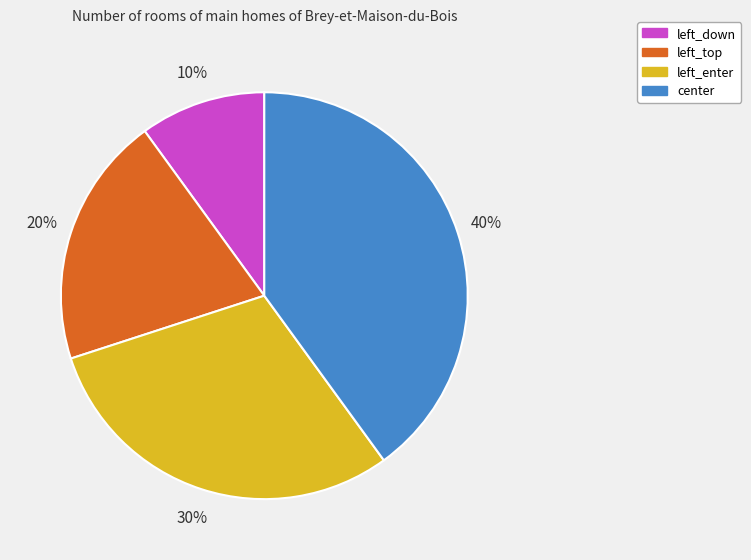

Is the sum of center and left_top greater than half?

Yes